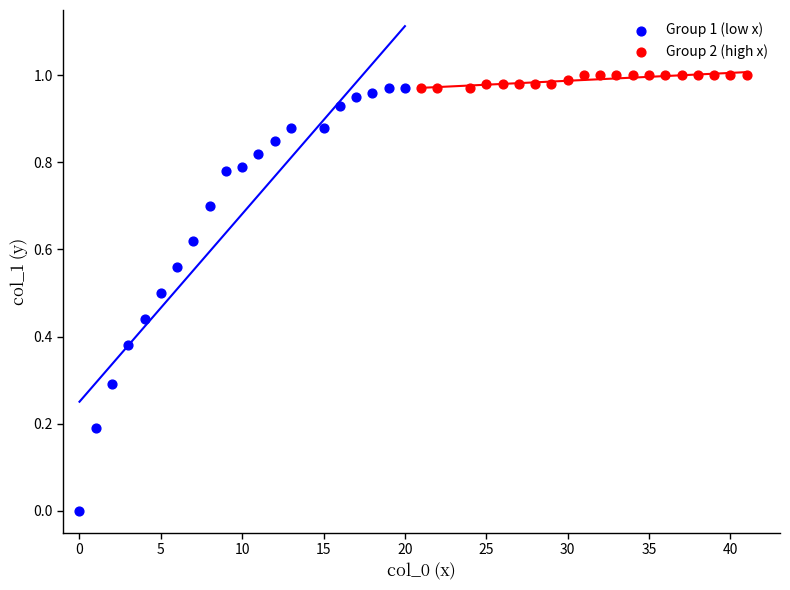

Which series reaches the minimum Y coordinate?

Group 1 (low x)